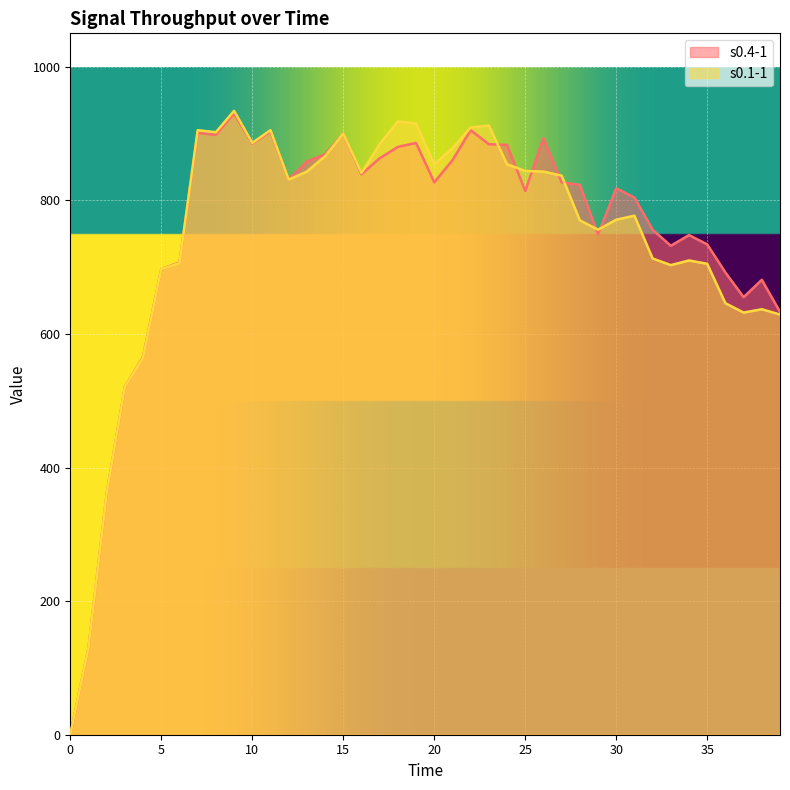

What are all the series names shown in the legend?

s0.4-1, s0.1-1